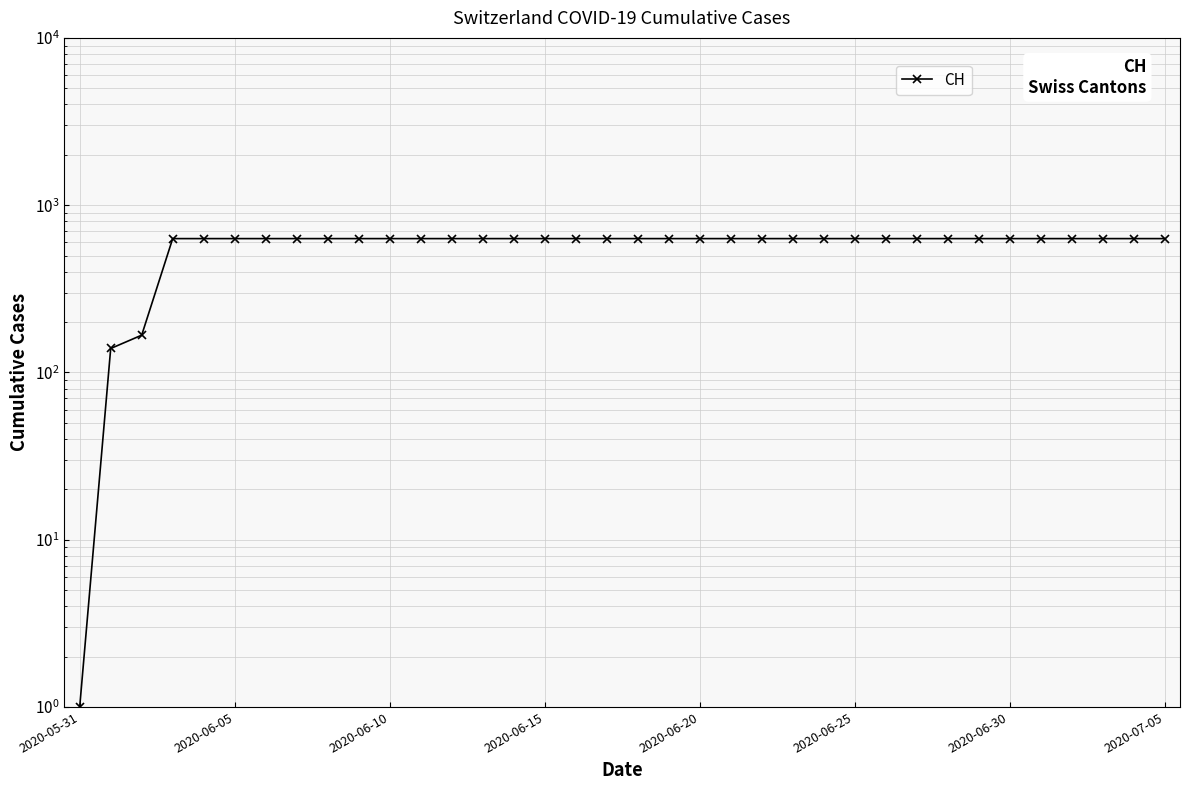

What is the change in value from 2020-05-31 to 27?

+630